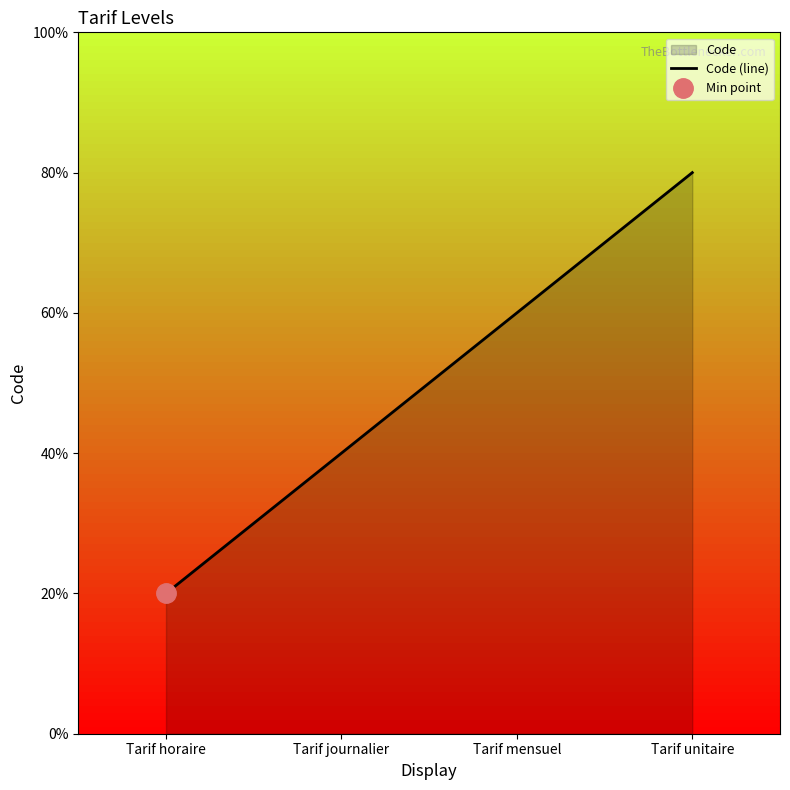

What is the label of the 2nd point from the right?

Tarif mensuel